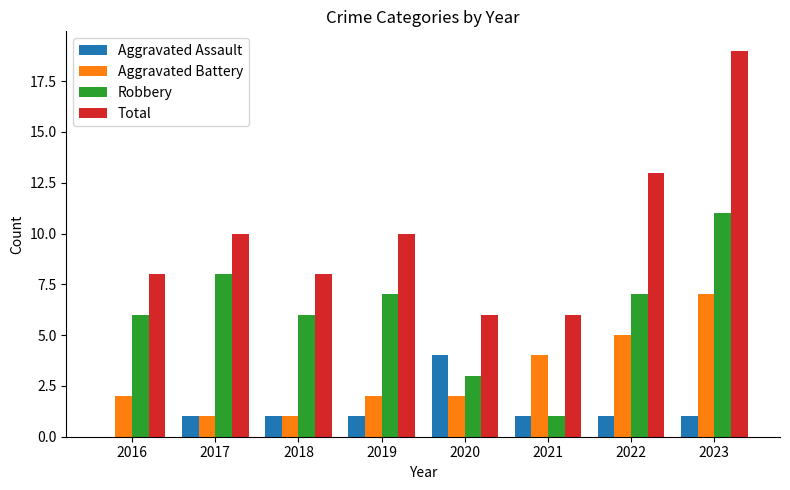

Between 2018 and 2023, which series saw the biggest shift?

Total